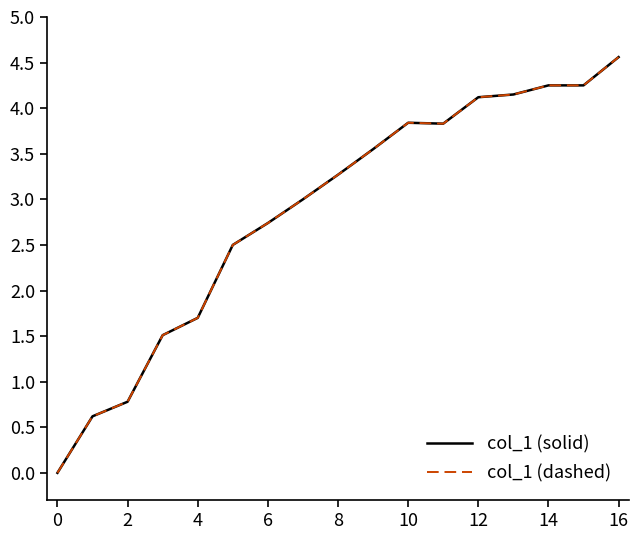

Does the chart have visible grid lines?

No